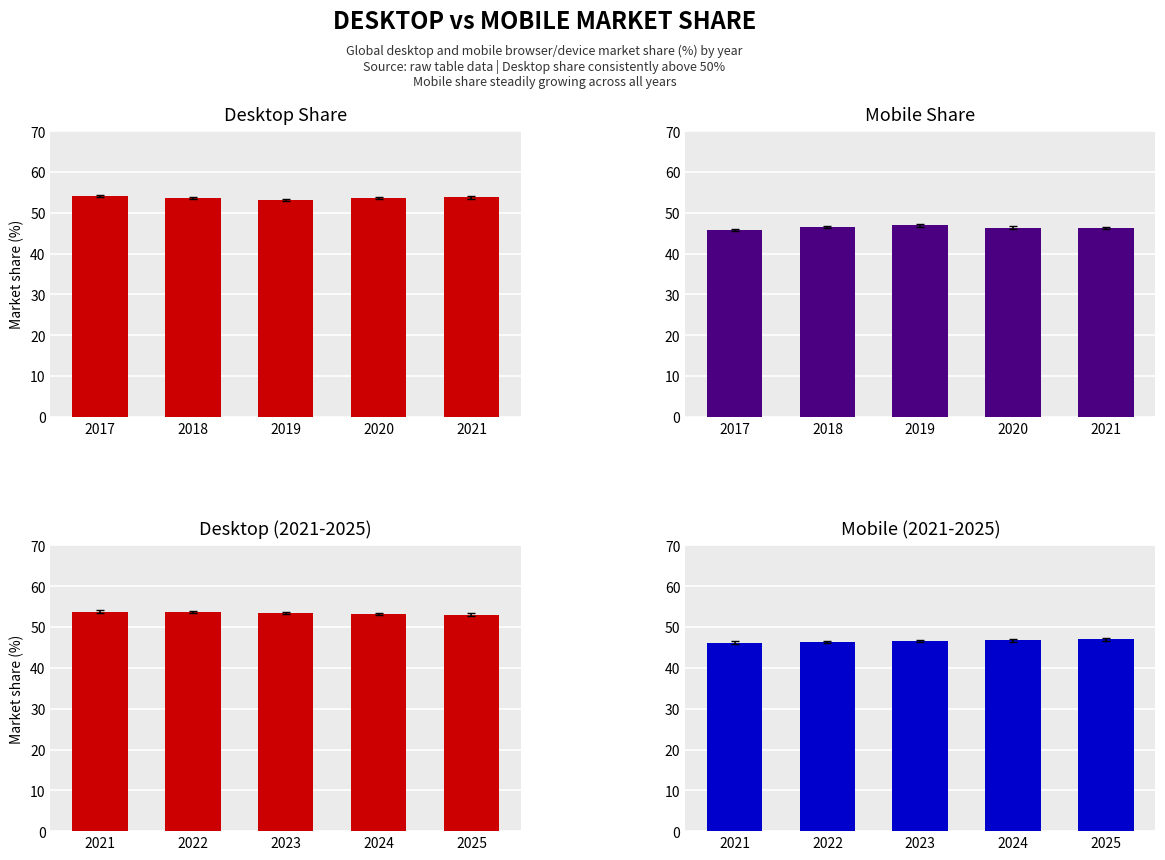

Reading right to left, list all the values displayed in this chart.

Desktop Share: 53.8	53.6	53.1	53.6	54.2
Mobile Share: 46.2	46.4	46.9	46.4	45.8
Desktop (2021-2025): 53.0	53.2	53.5	53.6	53.8
Mobile (2021-2025): 47.0	46.8	46.5	46.4	46.2